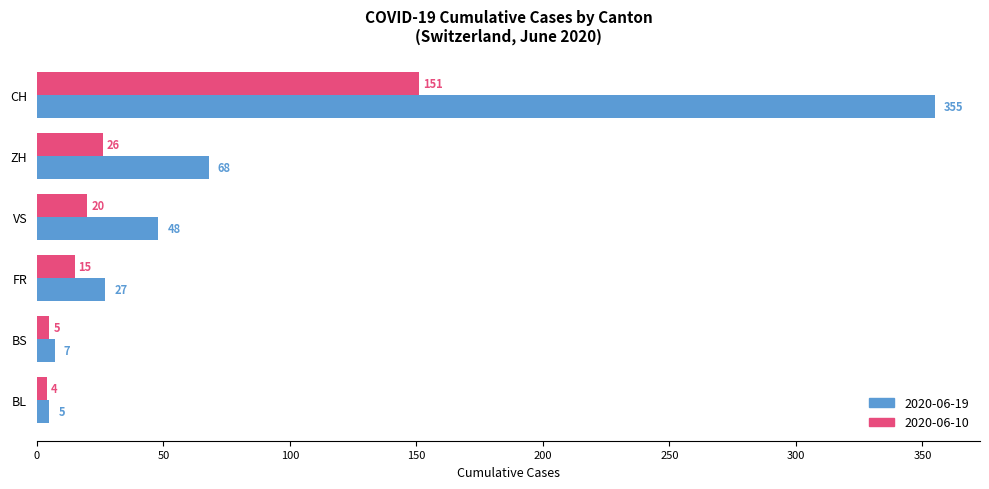

Which series has the largest total across all categories?

2020-06-19